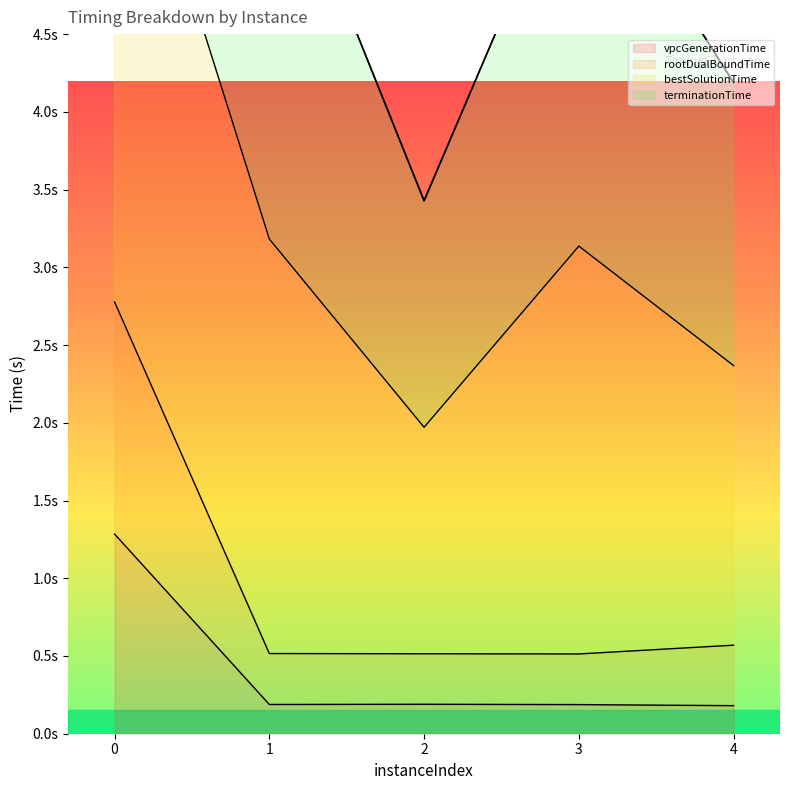

Does the chart have visible grid lines?

No